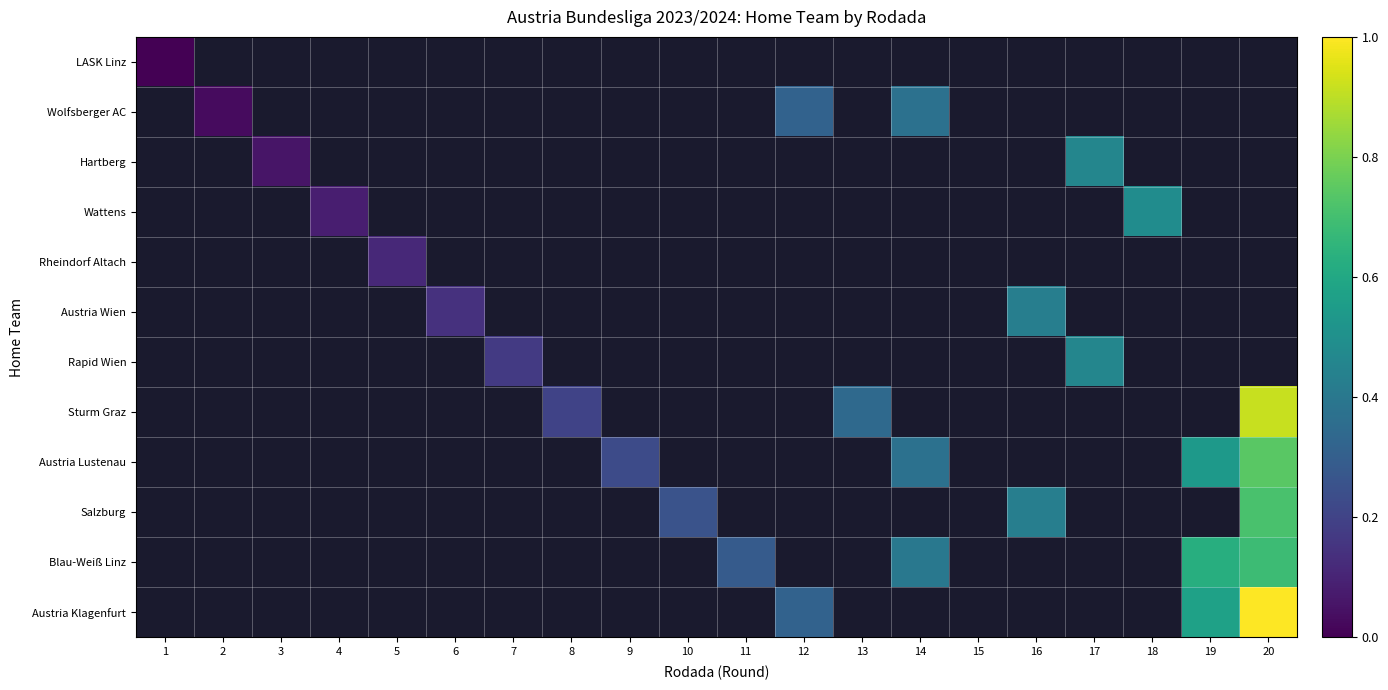

Which has a higher value, 12 or 16?

16